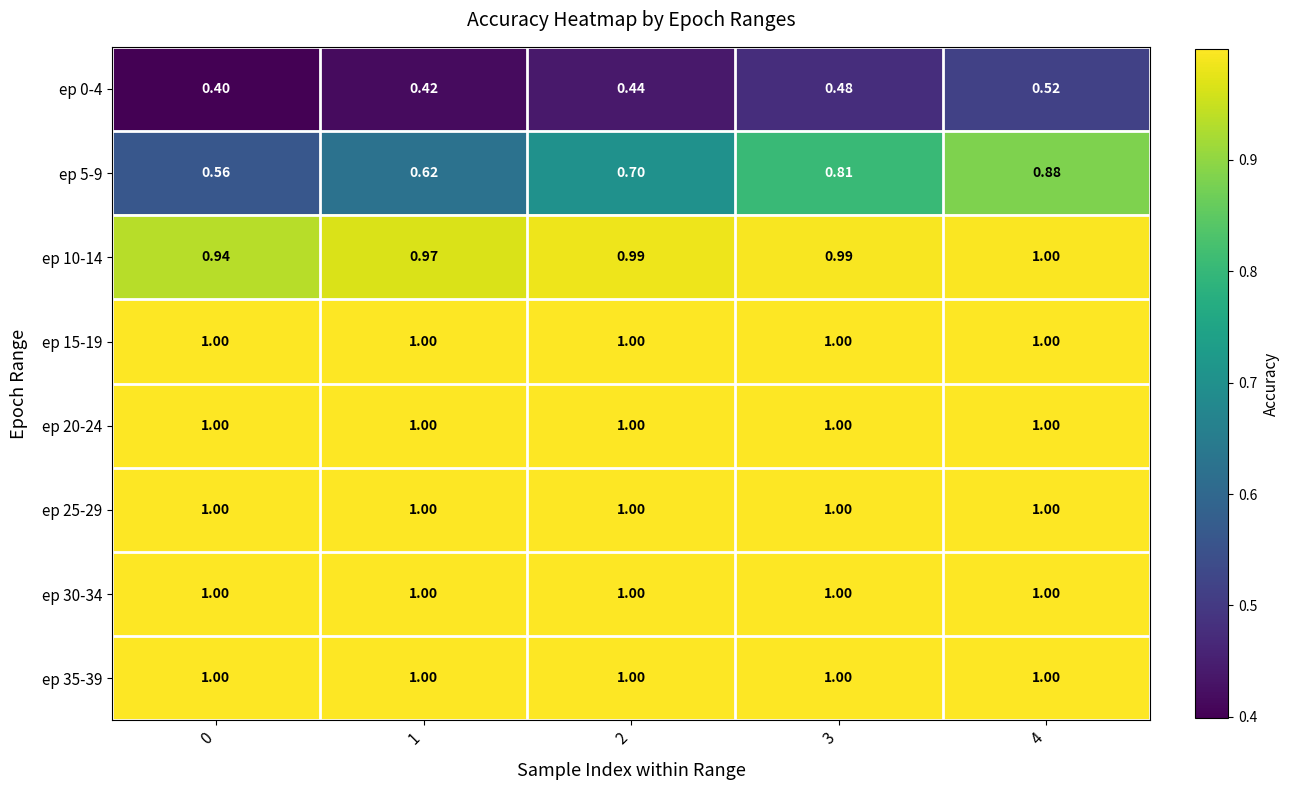

Is the value of ep 35-39 at 1 greater than the value of ep 10-14 at 2?

Yes